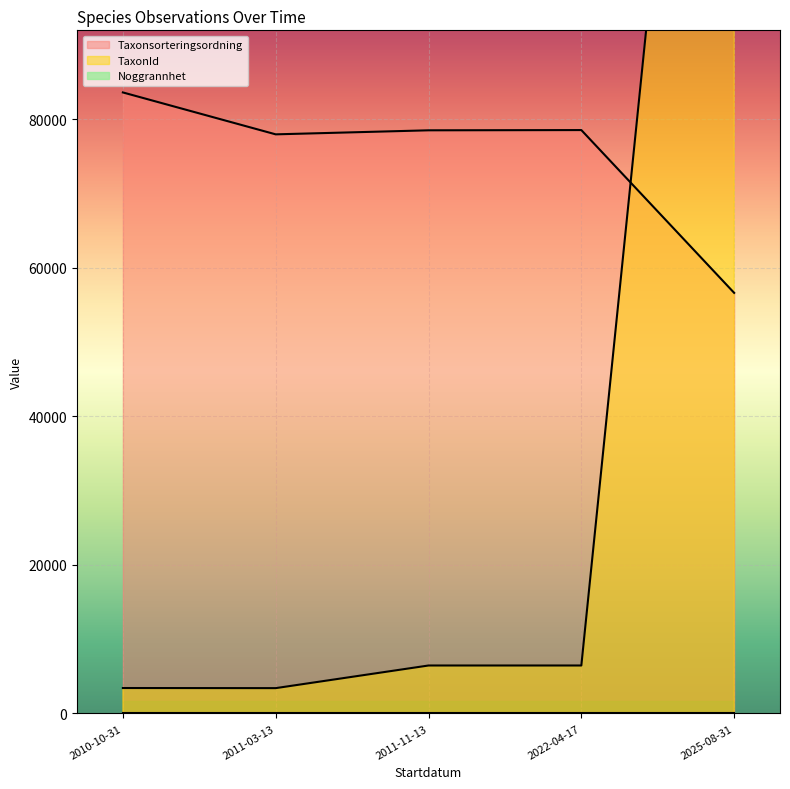

True or false: Taxonsorteringsordning and Noggrannhet cross at least once.

False